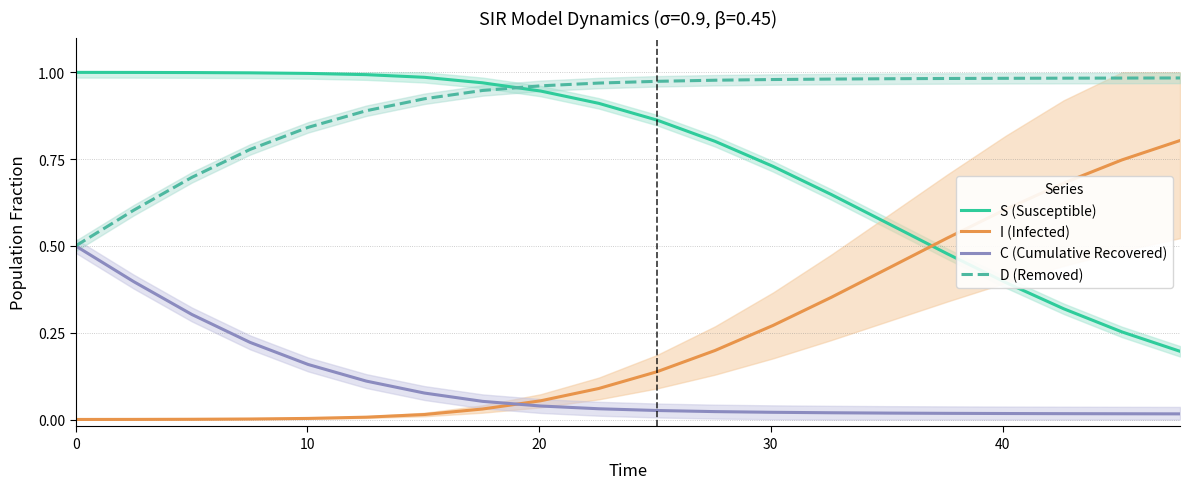

Rank the series by their average value, from lowest to highest.

C (Cumulative Recovered), I (Infected), S (Susceptible), D (Removed)